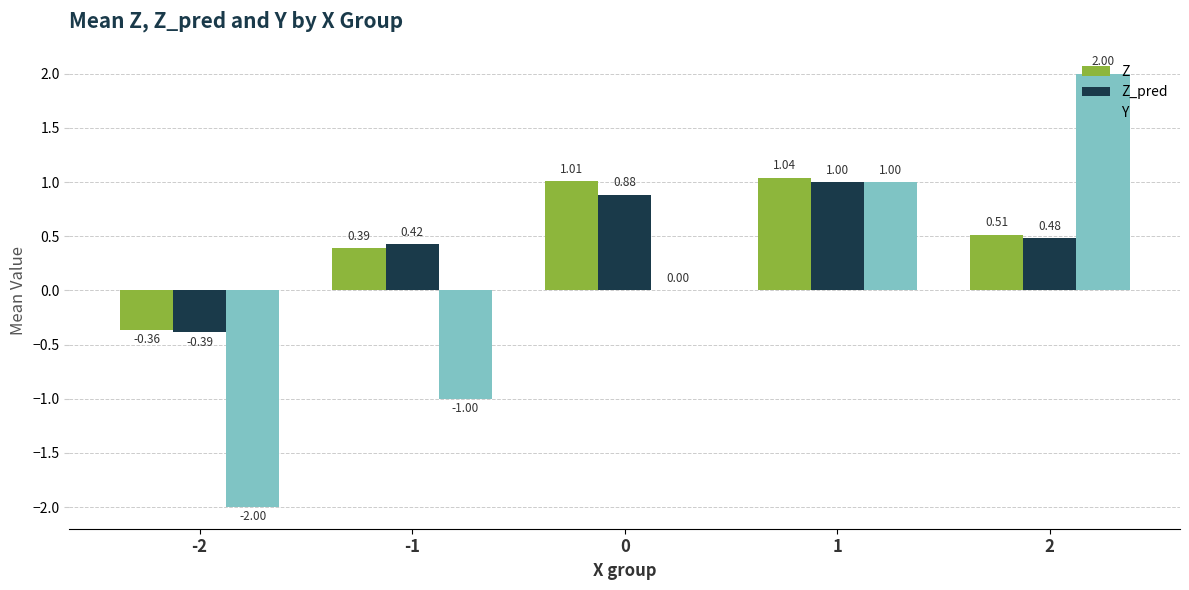

The value of Y at -2 is -0.8. True or false?

False